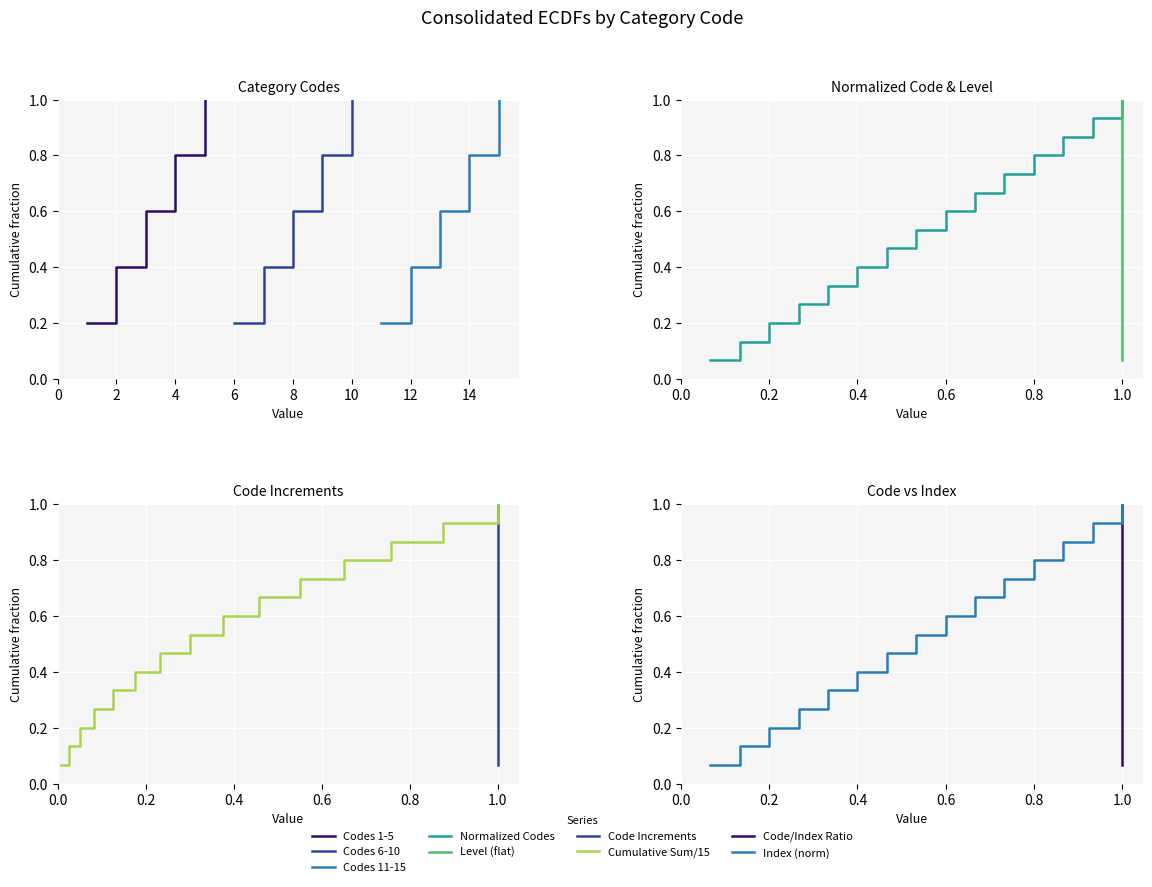

Count the number of categories in the chart.

15